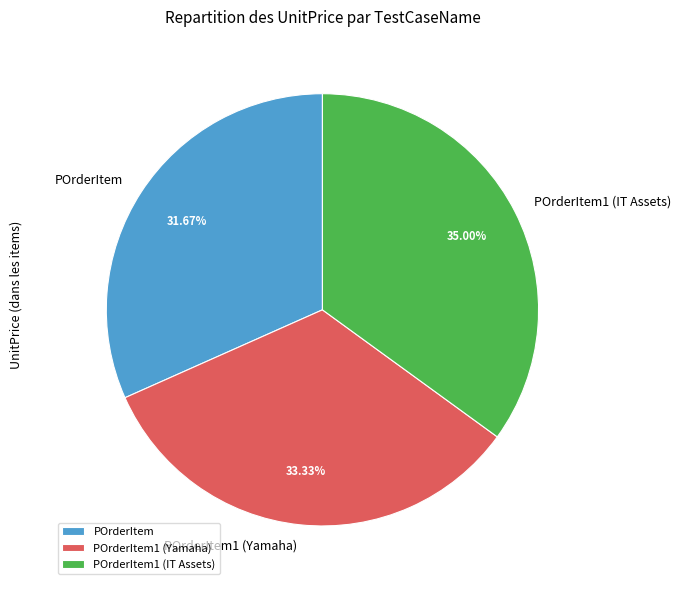

The POrderItem1 (Yamaha) slice represents 33% of the pie. True or false?

True